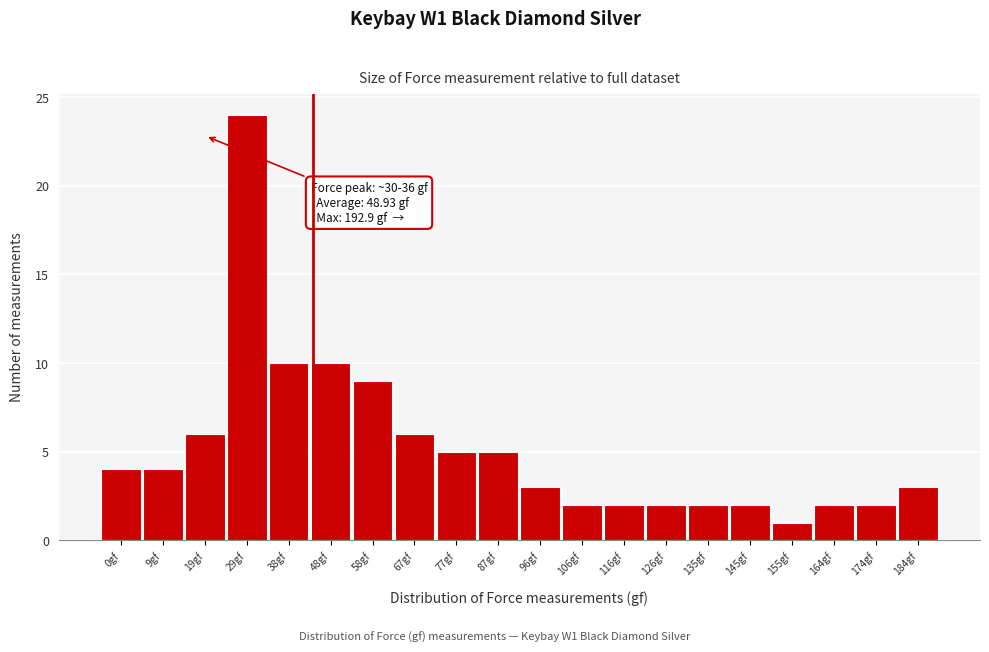

Reading right to left, what are all the values shown in this chart?

184gf=3	174gf=2	164gf=2	155gf=1	145gf=2	135gf=2	126gf=2	116gf=2	106gf=2	96gf=3	87gf=5	77gf=5	67gf=6	58gf=9	48gf=10	38gf=10	29gf=24	19gf=6	9gf=4	0gf=4